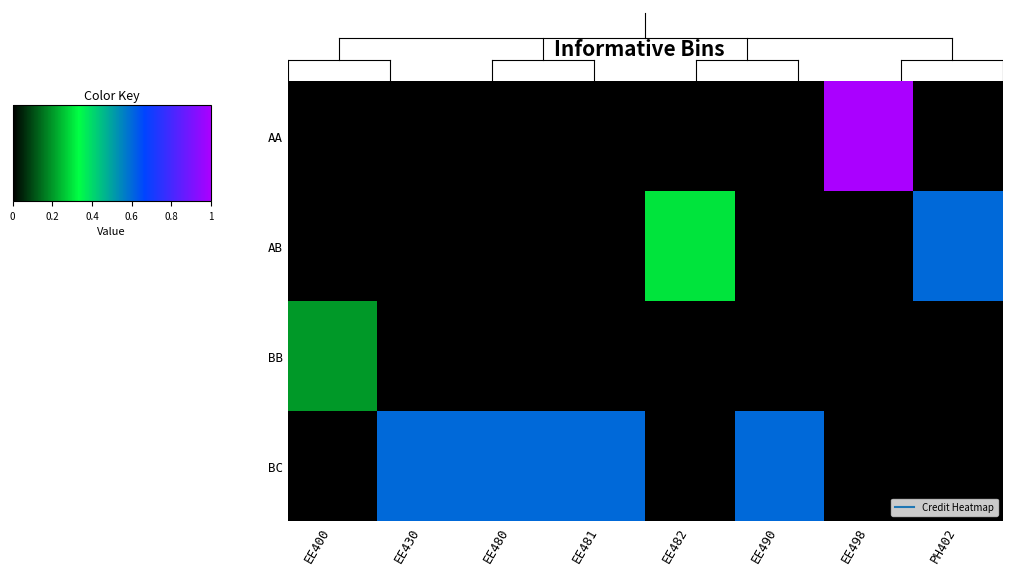

Which category has the highest value across all series?

EE498